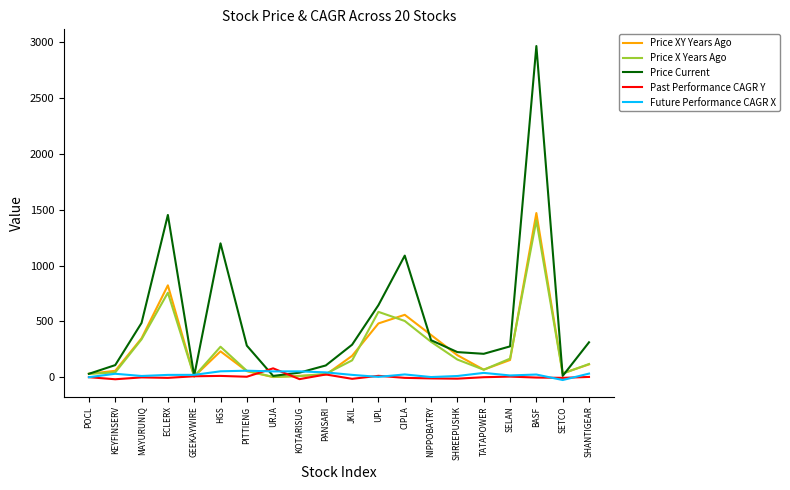

What is the difference between the highest and lowest values at SHREEPUSHK?

237.8